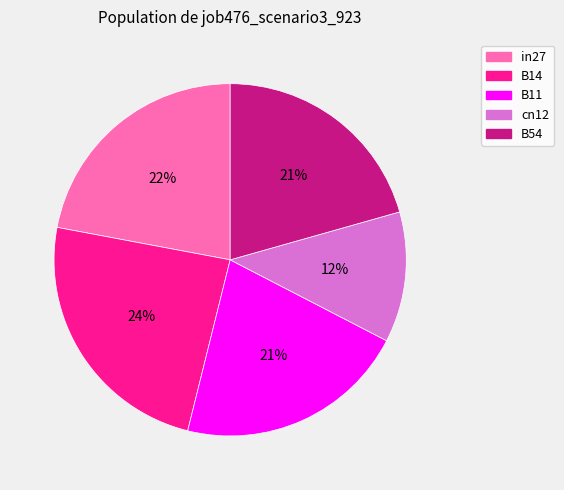

Between B14 and in27, which is larger?

B14